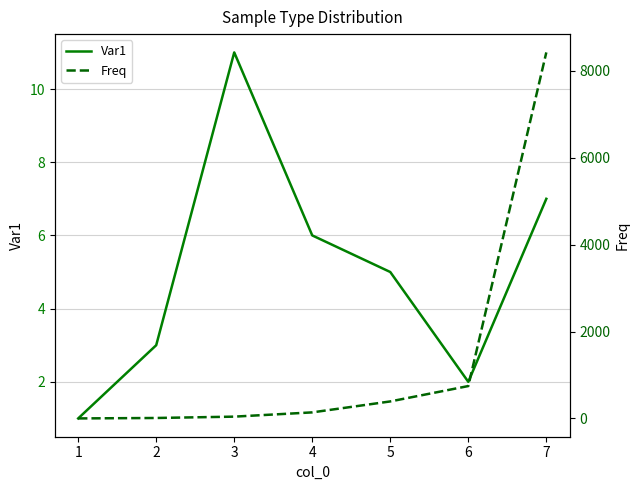

Is this an area chart (filled region under the line)?

No